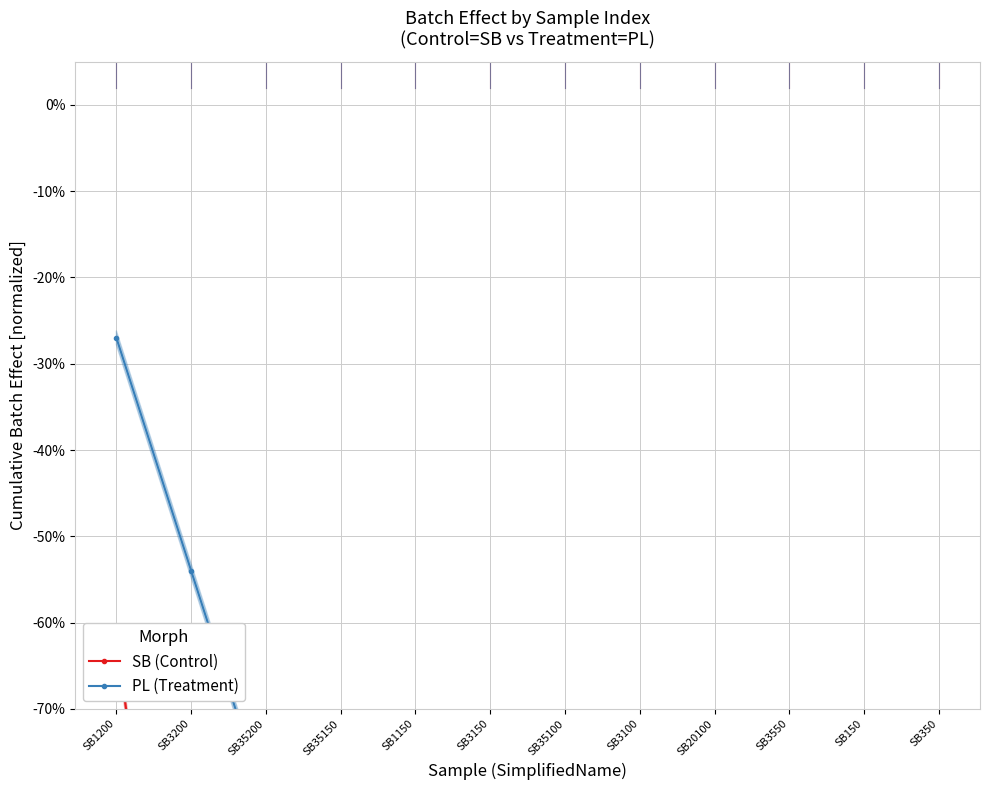

How many lines are shown in the chart?

2